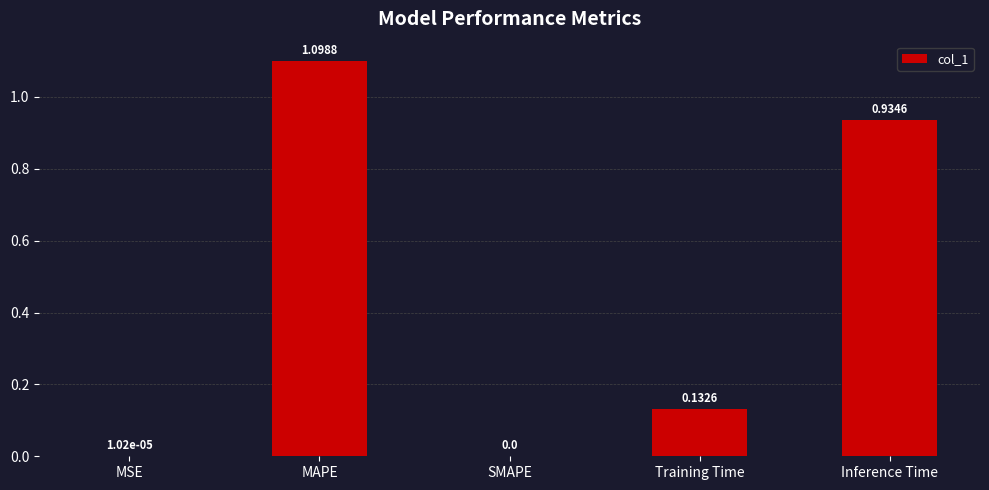

What is the sum of the values at MSE and MAPE?

1.1